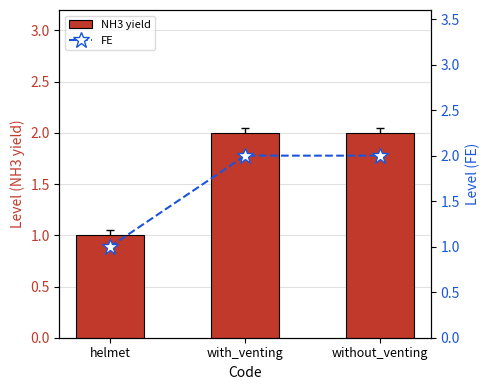

How many NH3 yield values are between 1 and 2?

3